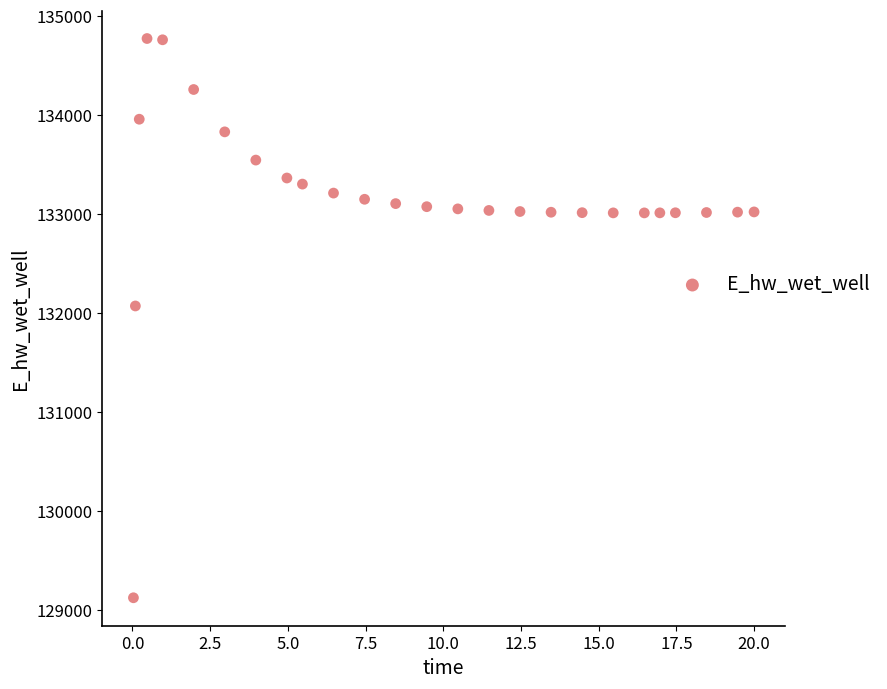

What is the range of Y values (max minus min)?

5649.8